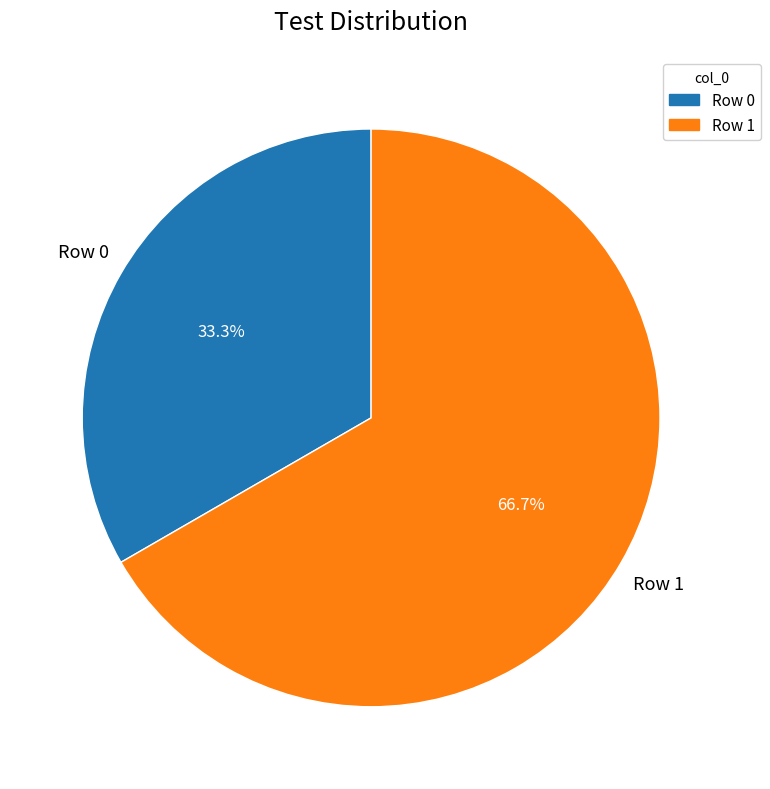

Rank the categories by value from lowest to highest.

Row 0, Row 1